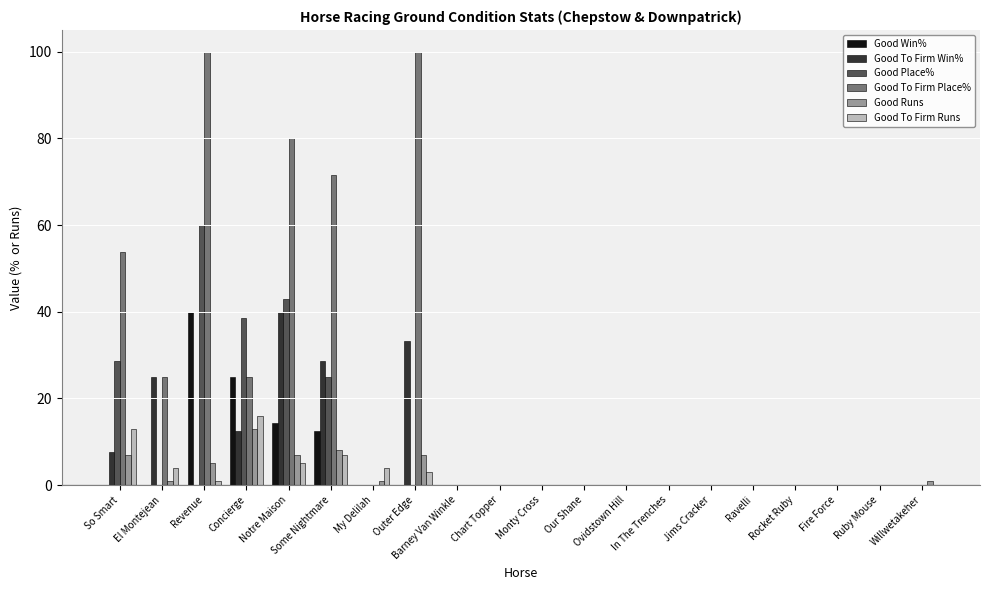

What is the spread (max minus min) of values at Concierge?

26.0